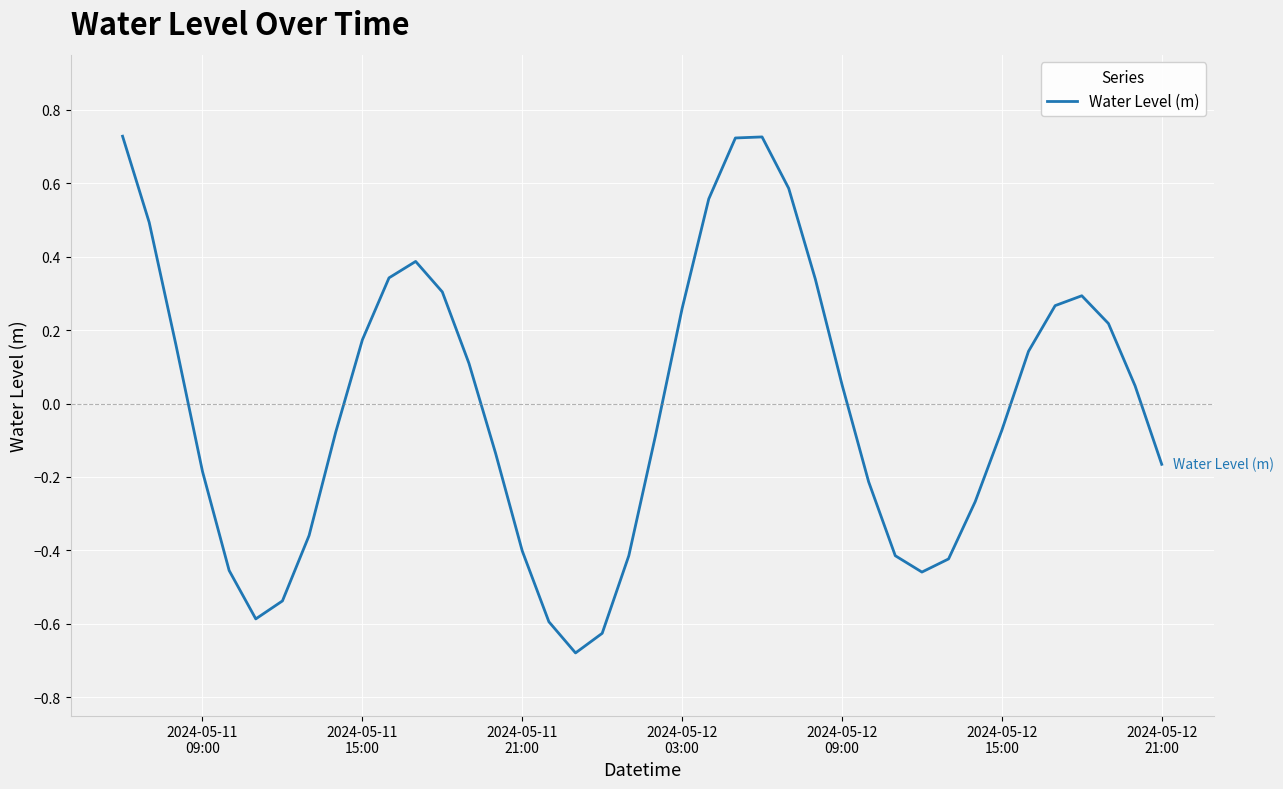

Does the chart have visible grid lines?

Yes